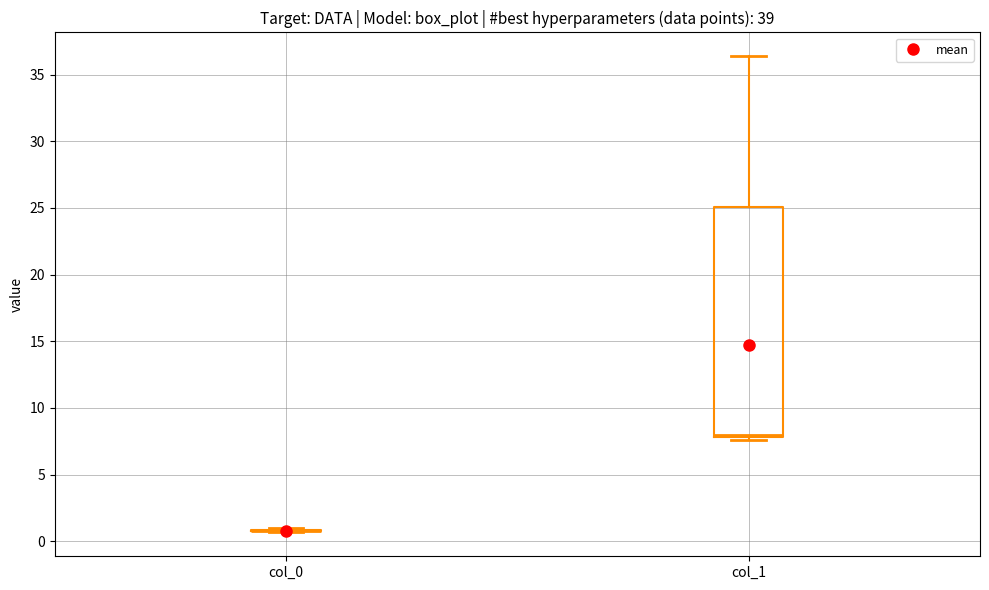

Comparing the boxes themselves (not the whiskers), which one is the tallest?

col_1